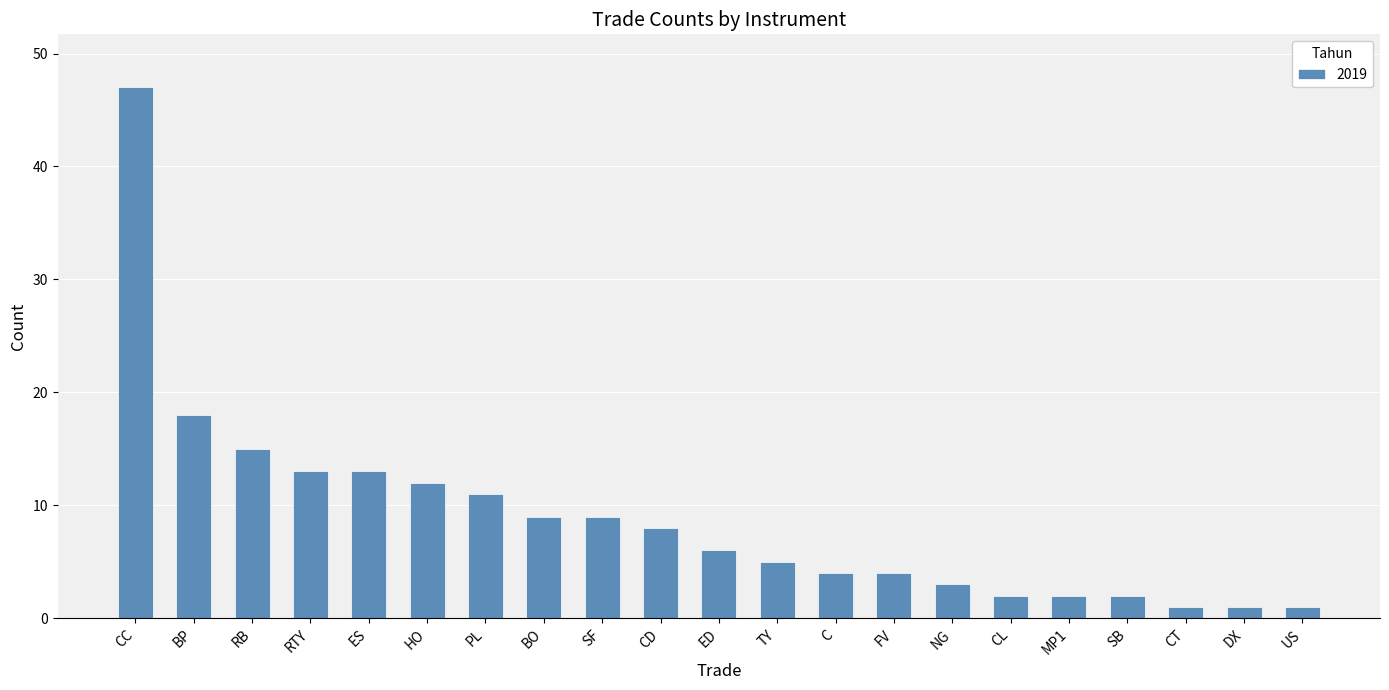

Reading left to right, transcribe all the data shown in this chart.

CC=47	BP=18	RB=15	RTY=13	ES=13	HO=12	PL=11	BO=9	SF=9	CD=8	ED=6	TY=5	C=4	FV=4	NG=3	CL=2	MP1=2	SB=2	CT=1	DX=1	US=1